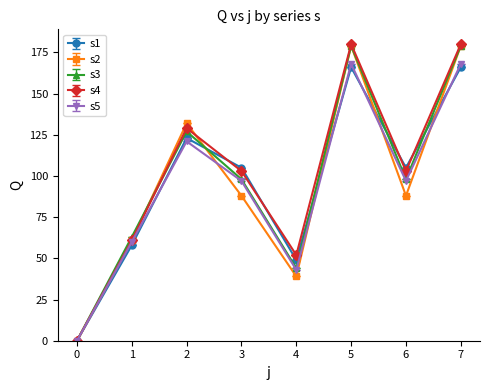

Where is the first local minimum for s2?

4